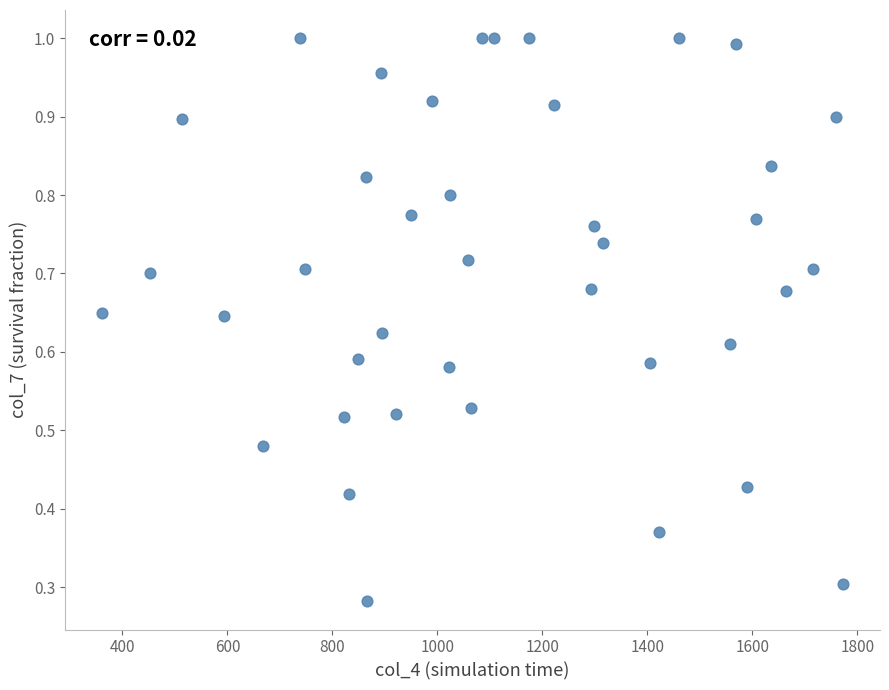

What is the range of X values (max minus min)?

1411.6